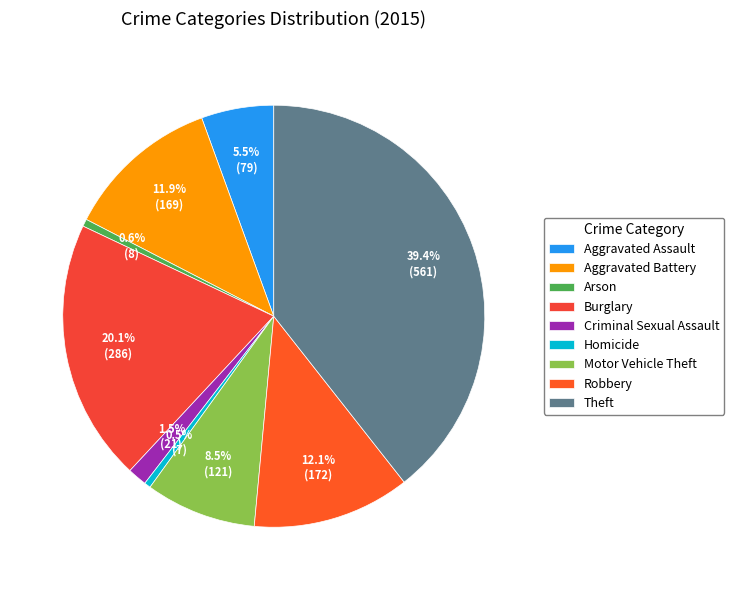

True or false: Robbery accounts for 1% of the total.

False